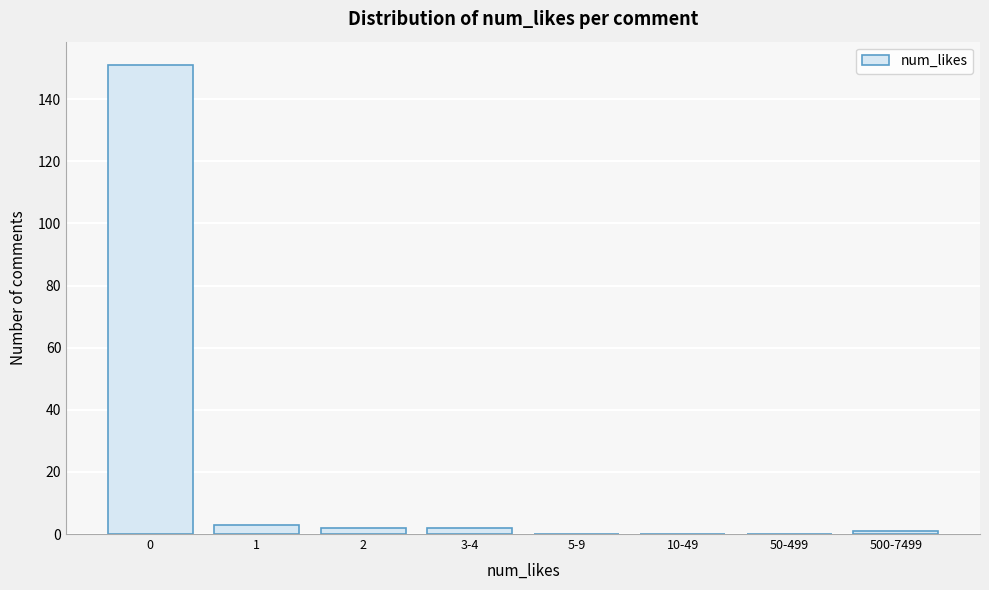

Reading left to right, transcribe all the data shown in this chart.

0=151	1=3	2=2	3-4=2	5-9=0	10-49=0	50-499=0	500-7499=1